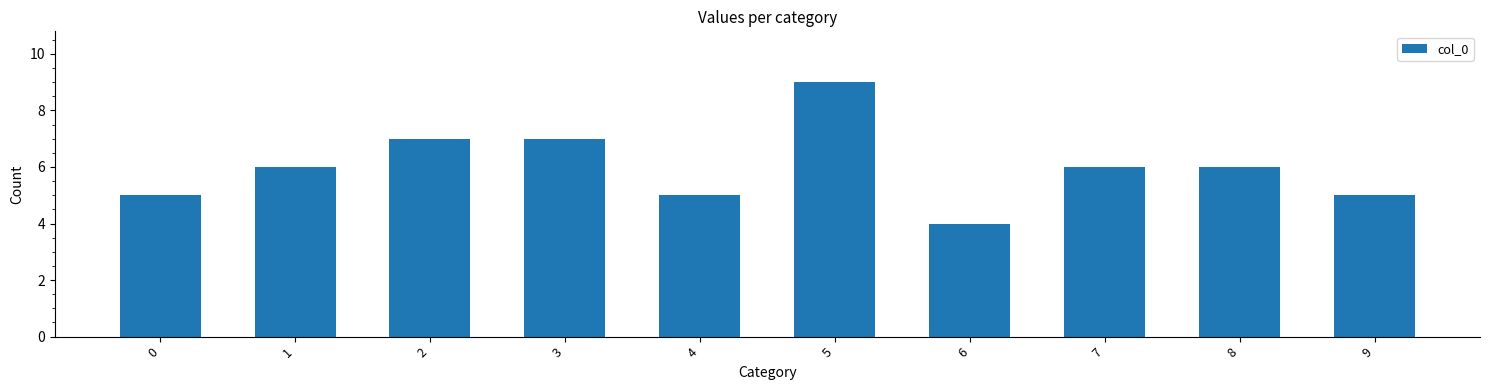

What is the ratio of the value at 6 to the value at 3?

0.6